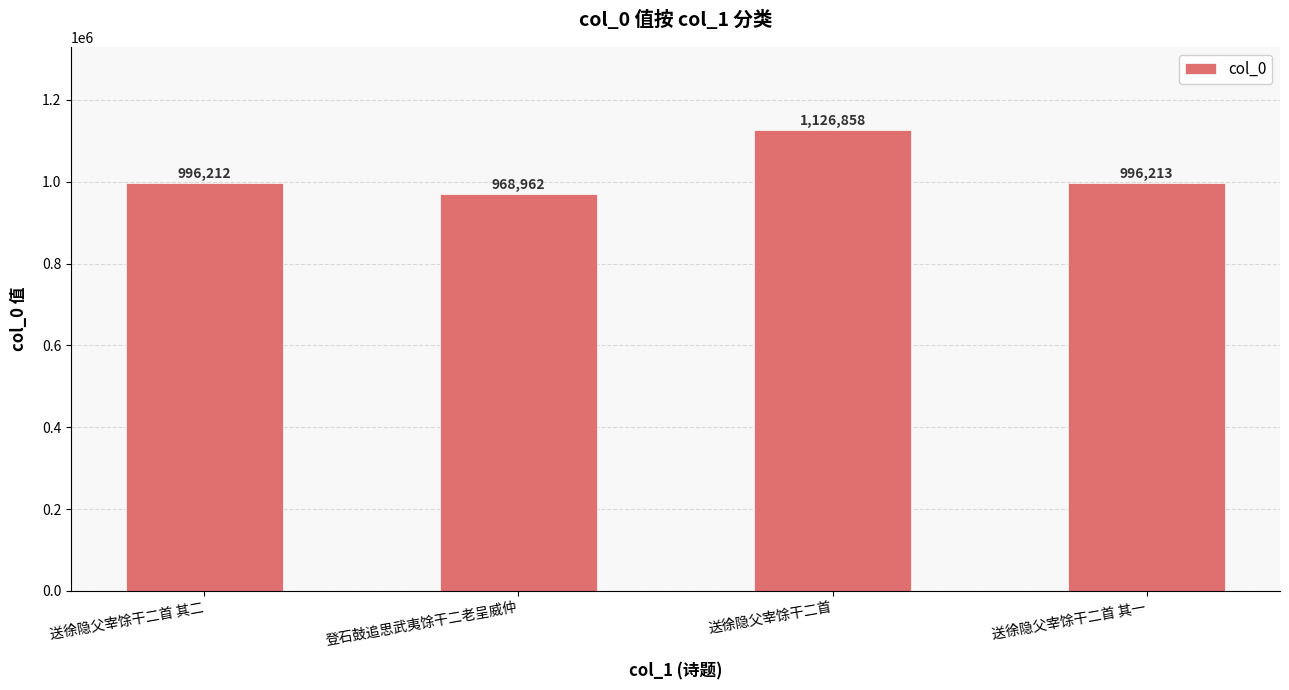

What value does the data have at 送徐隐父宰馀干二首 其一, to the nearest 100?

996200